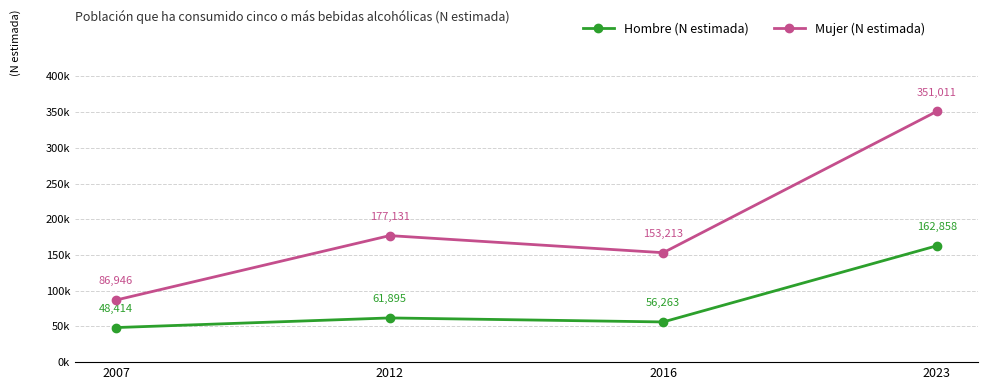

What value does the Mujer (N estimada) series have at 2012, to the nearest 100?

177100